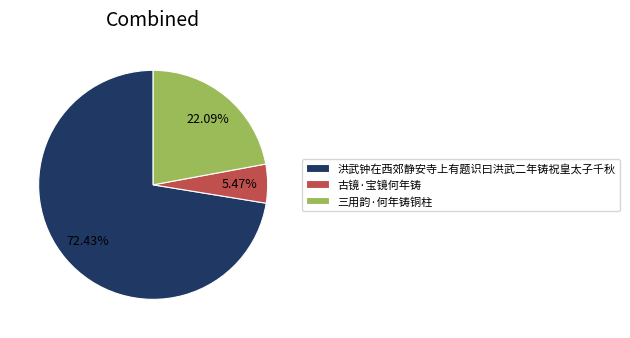

To the nearest percent, what is the average slice percentage?

33%